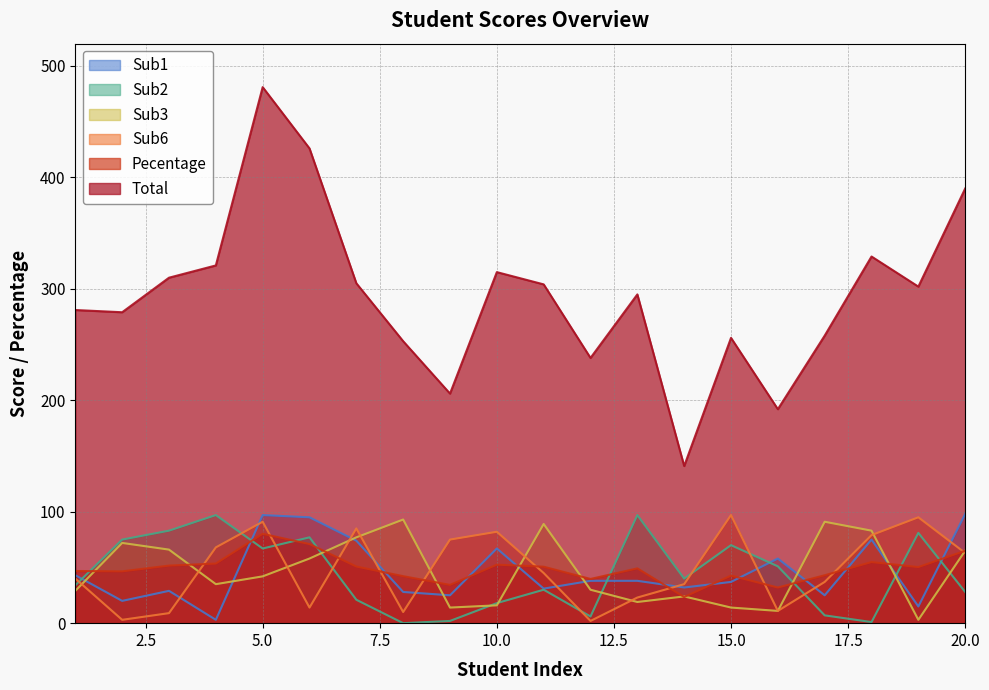

How many lines are shown in the chart?

6